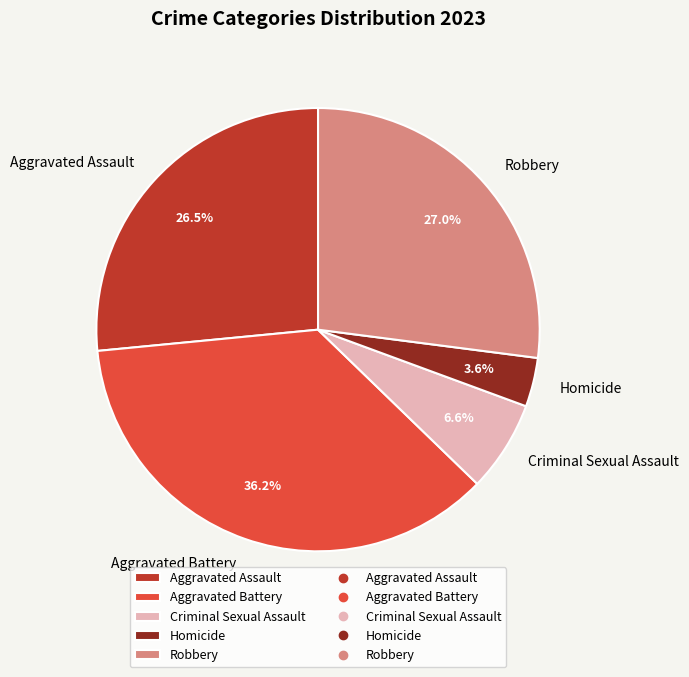

Rank the categories by value from highest to lowest.

Aggravated Battery, Robbery, Aggravated Assault, Criminal Sexual Assault, Homicide